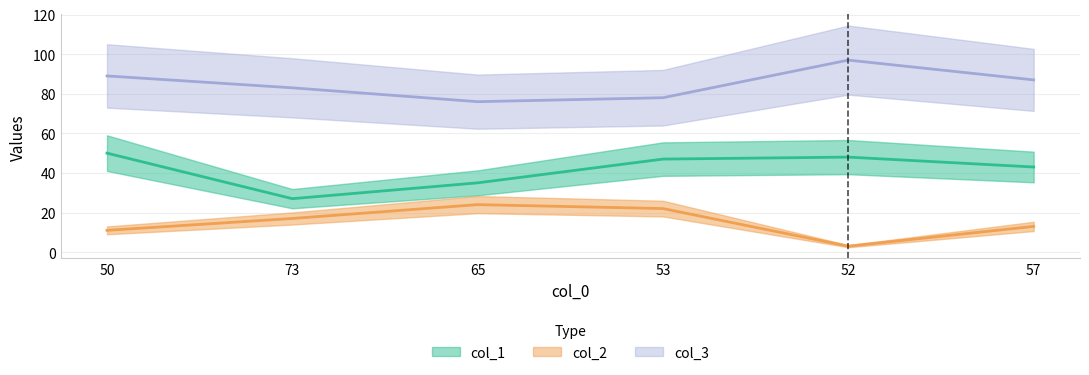

How many values in the col_3 series are below 87?

3